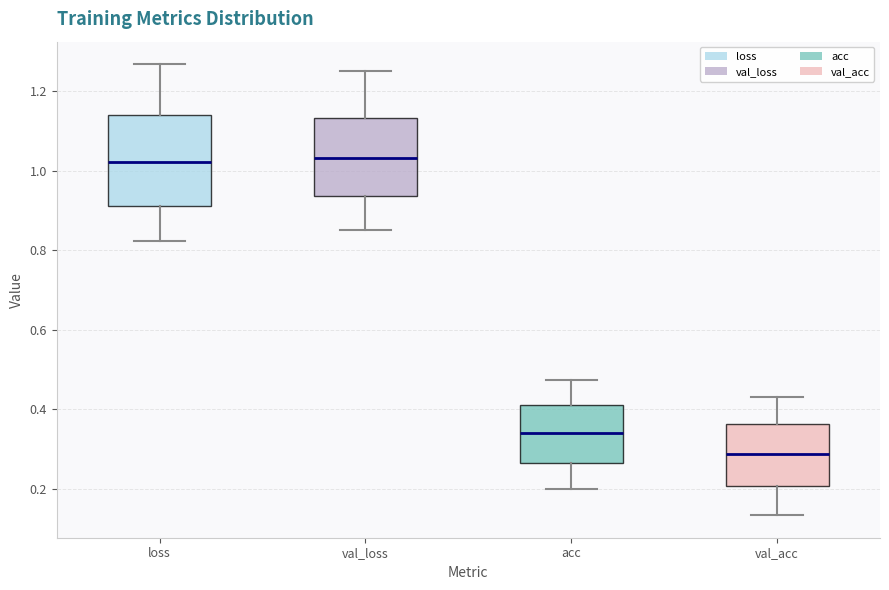

Reading left to right, read every box against the y-axis: the position of its median line, the range the box covers, and the ends of its whiskers. The values are not printed on the chart, so give them approximately, as read against the axis.

loss: median 1.02, box 0.92 to 1.14, whiskers 0.82 to 1.26
val_loss: median 1.04, box 0.94 to 1.14, whiskers 0.86 to 1.26
acc: median 0.34, box 0.26 to 0.42, whiskers 0.20 to 0.48
val_acc: median 0.28, box 0.20 to 0.36, whiskers 0.14 to 0.42